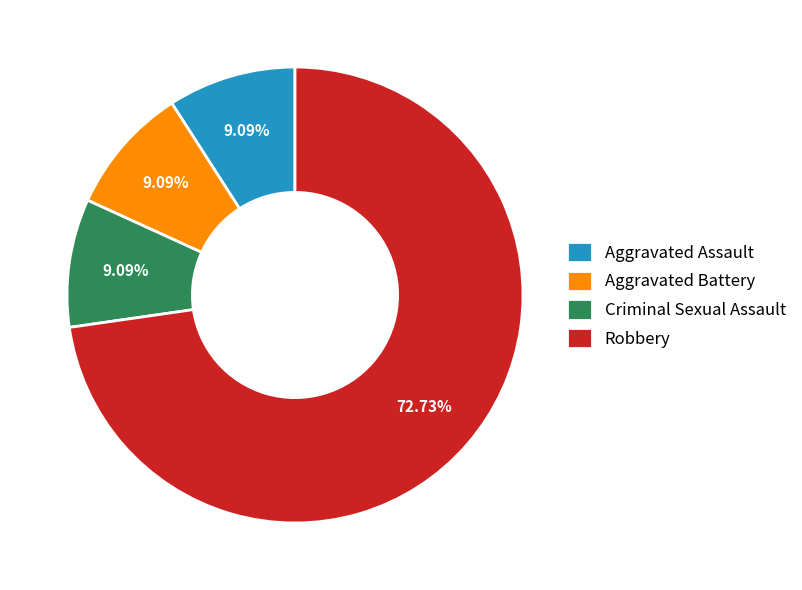

True or false: Aggravated Assault accounts for 1% of the total.

False